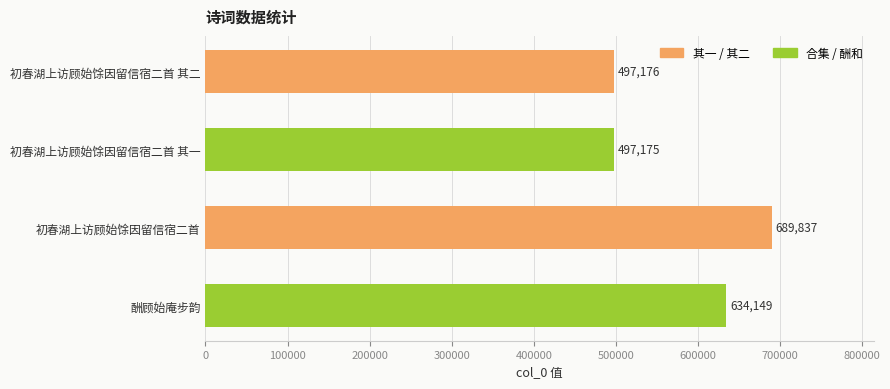

Read the value at 酬顾始庵步韵.

634149